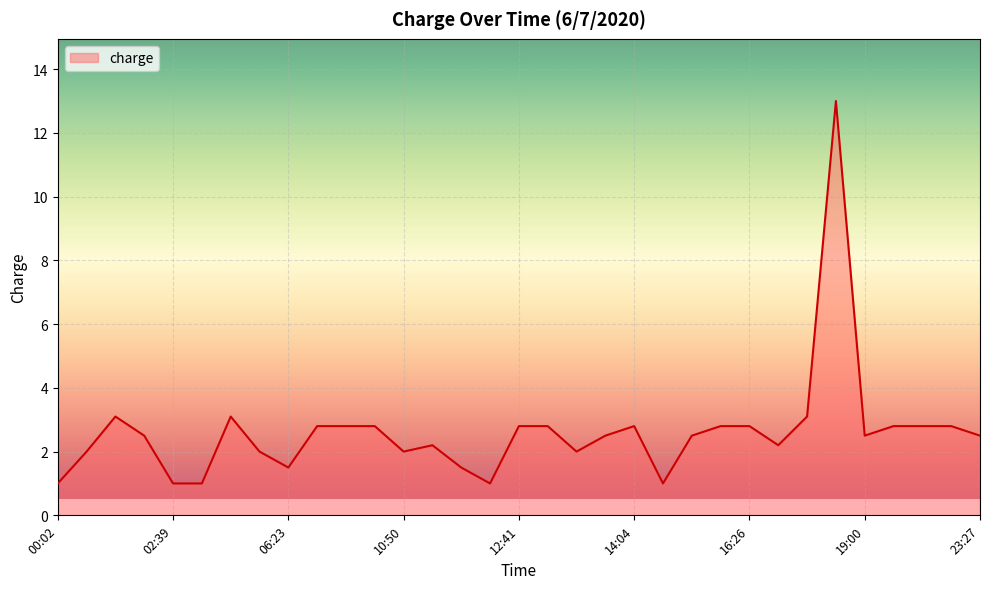

What is the maximum value shown in the chart?

13.0